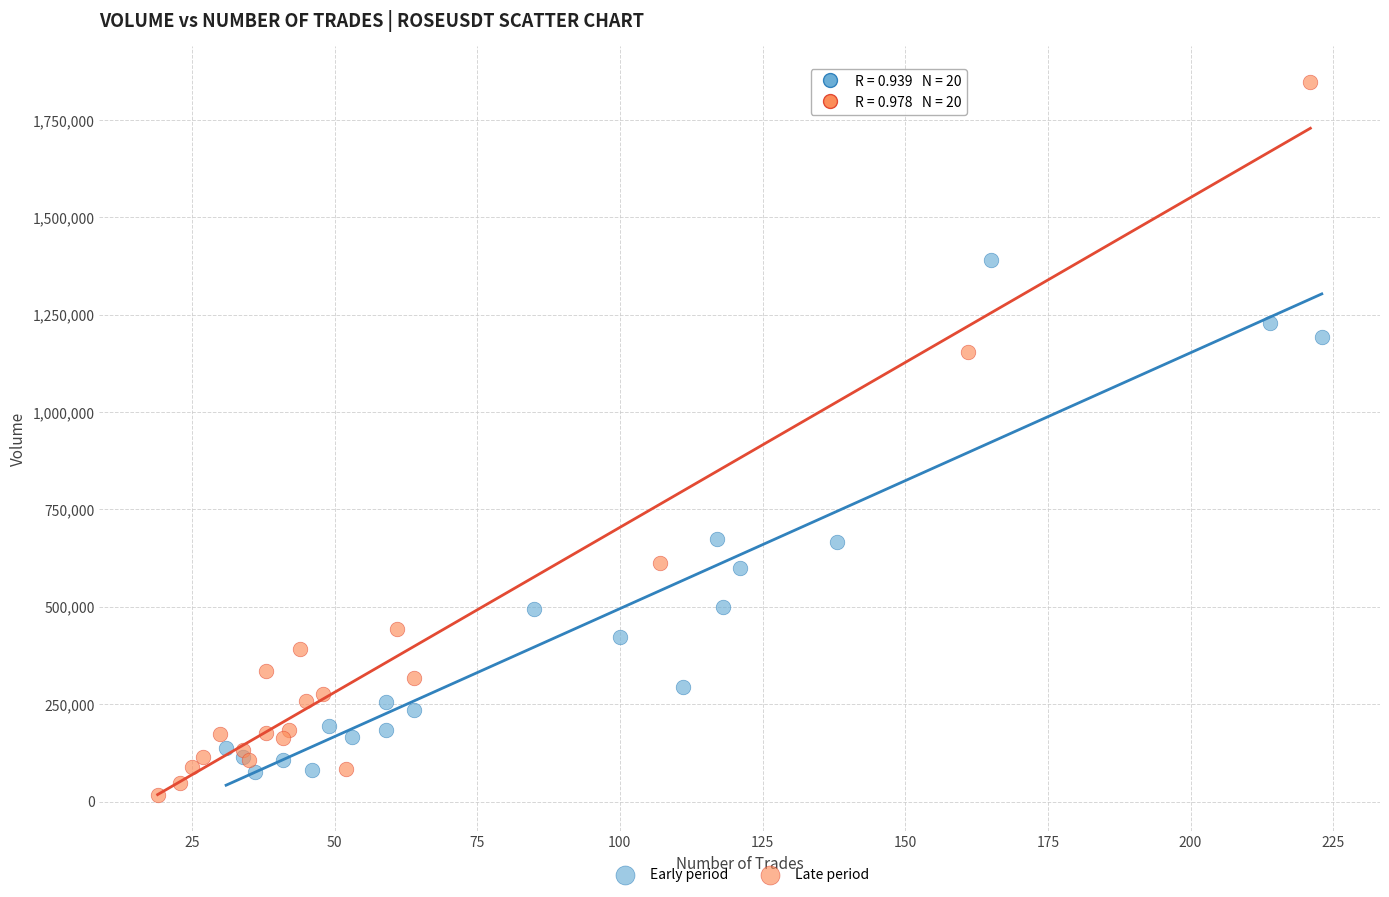

Which series reaches the minimum Y coordinate?

Late period